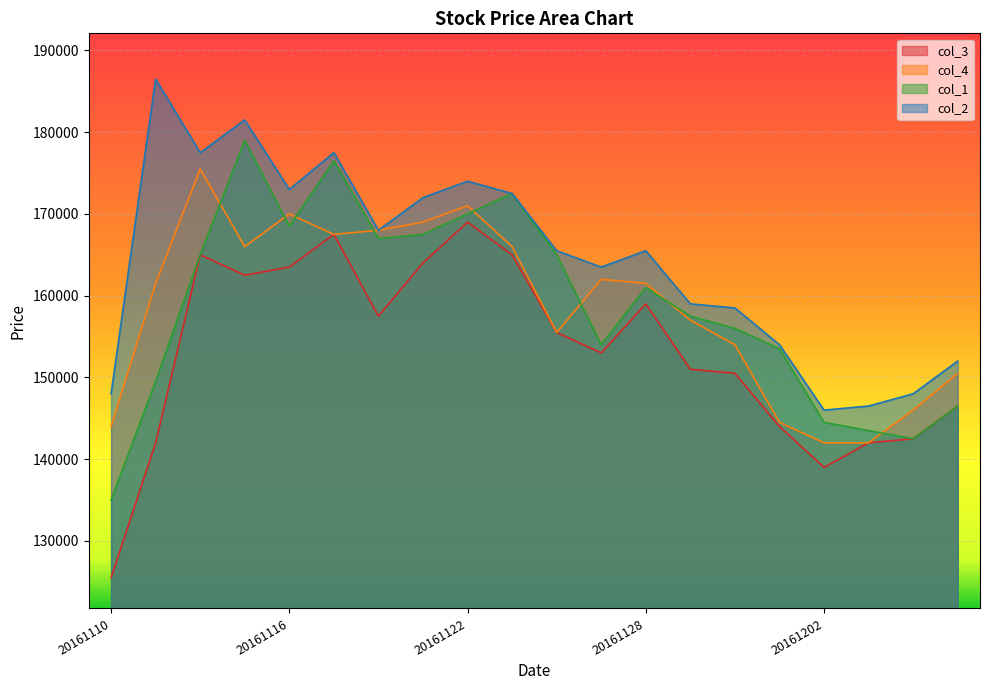

Where does the col_2 series first go above 165500?

20161111